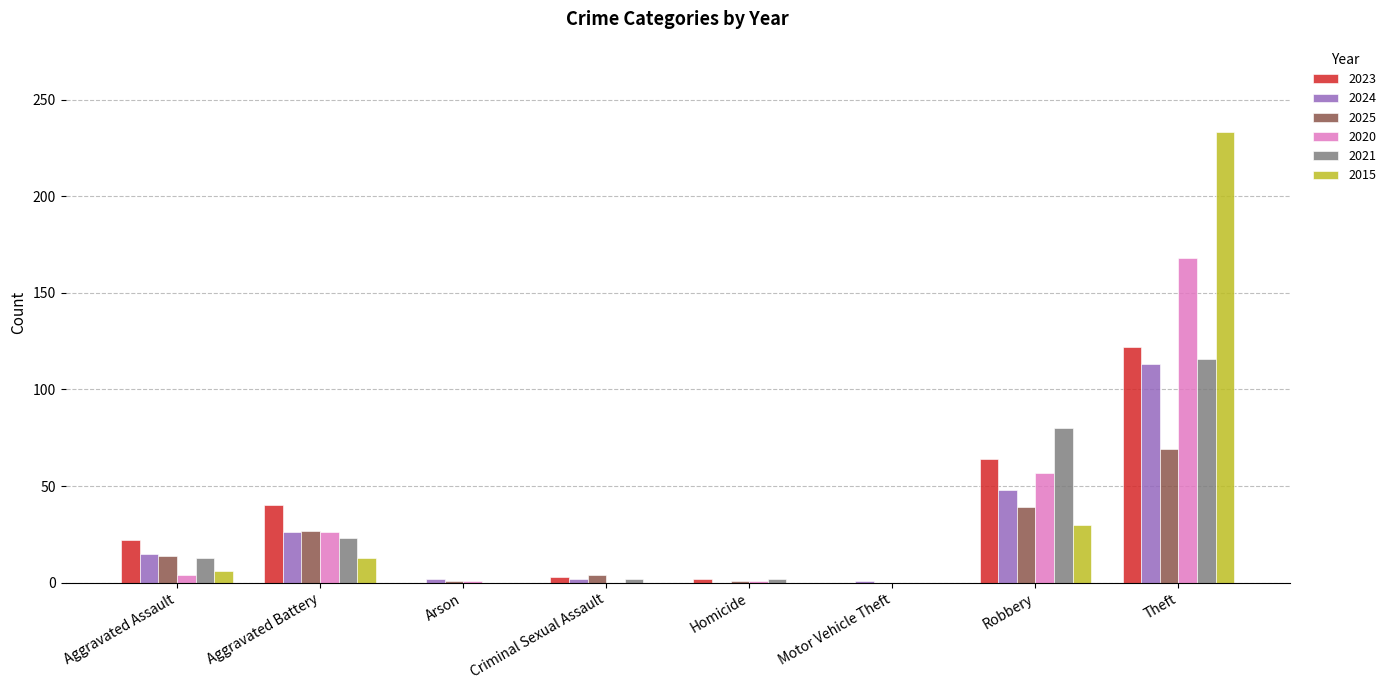

At which category is the sum across all series the highest?

Theft